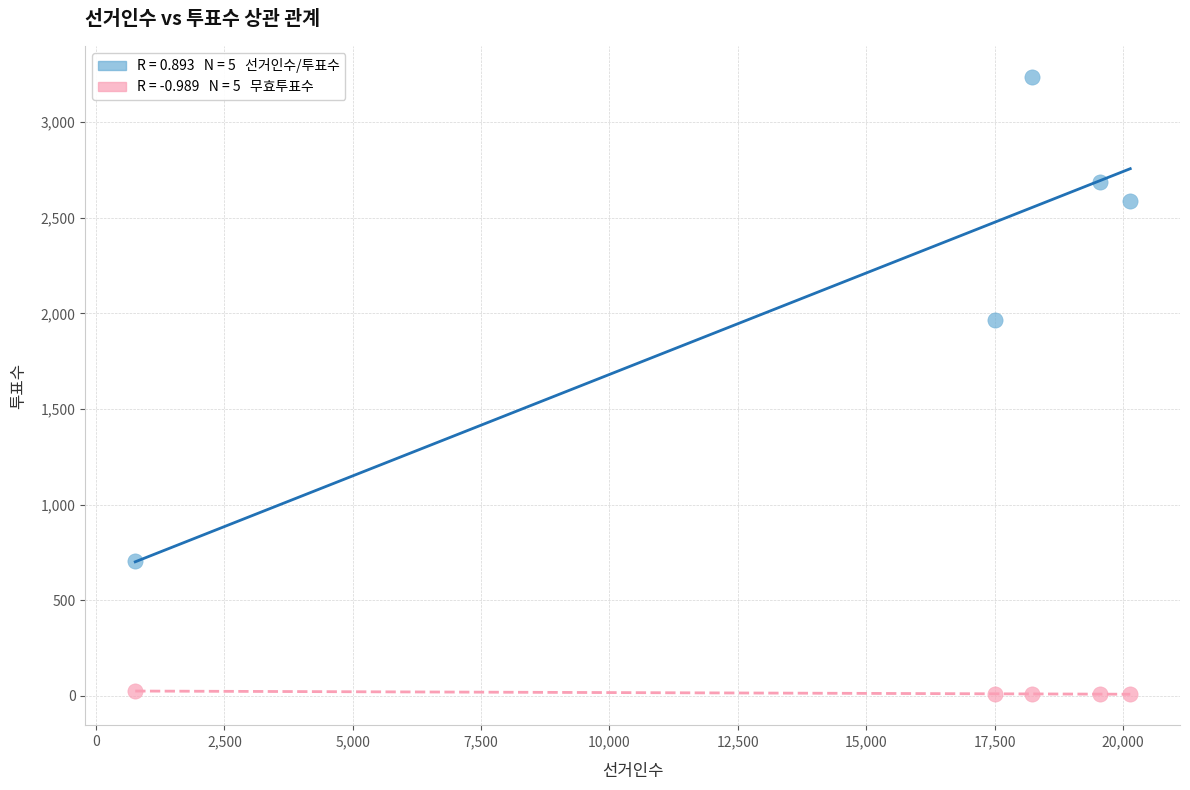

Across all data points, what is the range of Y values (max minus min)?

3231